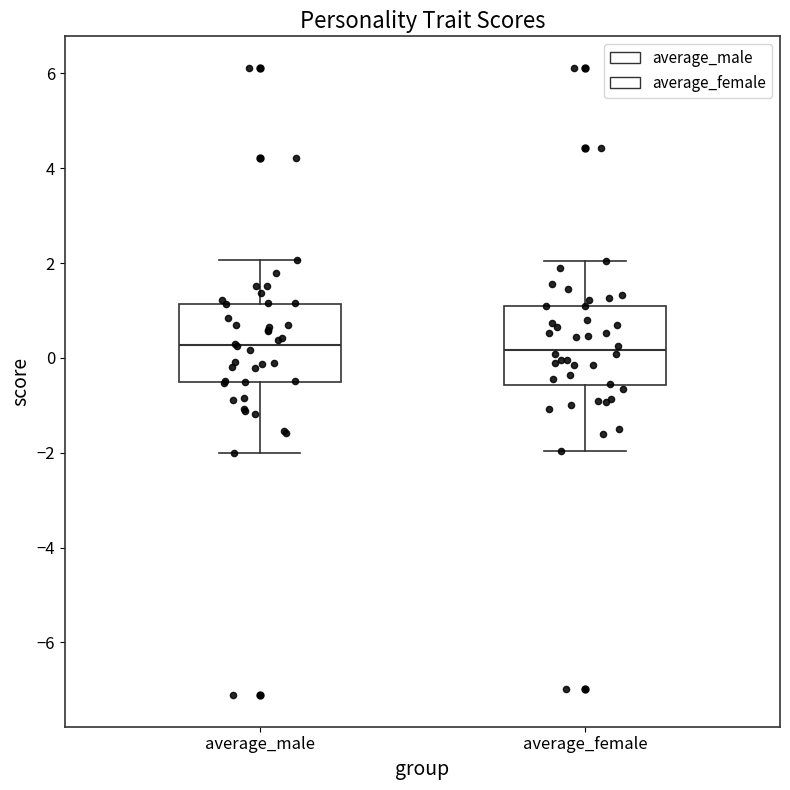

Reading left to right, read every box against the y-axis: the position of its median line, the range the box covers, and the ends of its whiskers. The values are not printed on the chart, so give them approximately, as read against the axis.

average_male: median 0.2, box -0.6 to 1.2, whiskers -2.0 to 2.0
average_female: median 0.2, box -0.6 to 1.0, whiskers -2.0 to 2.0